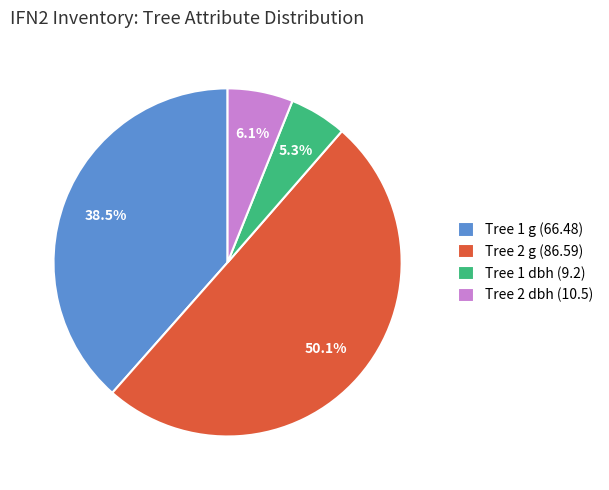

What is the smallest slice in the pie chart?

Tree 1 dbh (9.2)